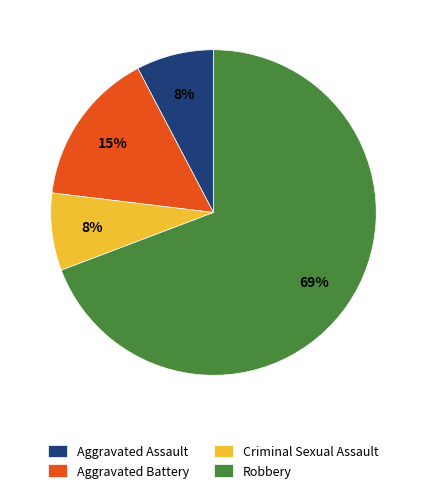

How many slices are in this pie chart?

4